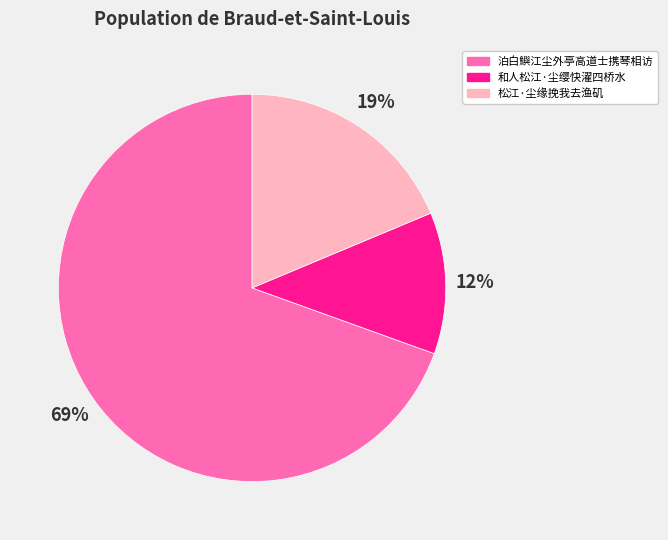

To the nearest percent, what portion does 泊白鱮江尘外亭高道士携琴相访 represent?

69%